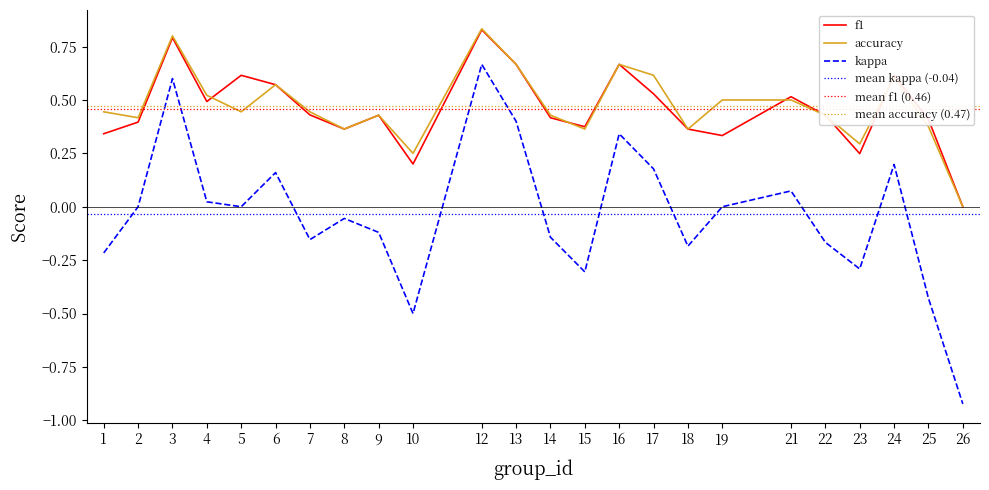

What is the total value across all series at 25?

0.4